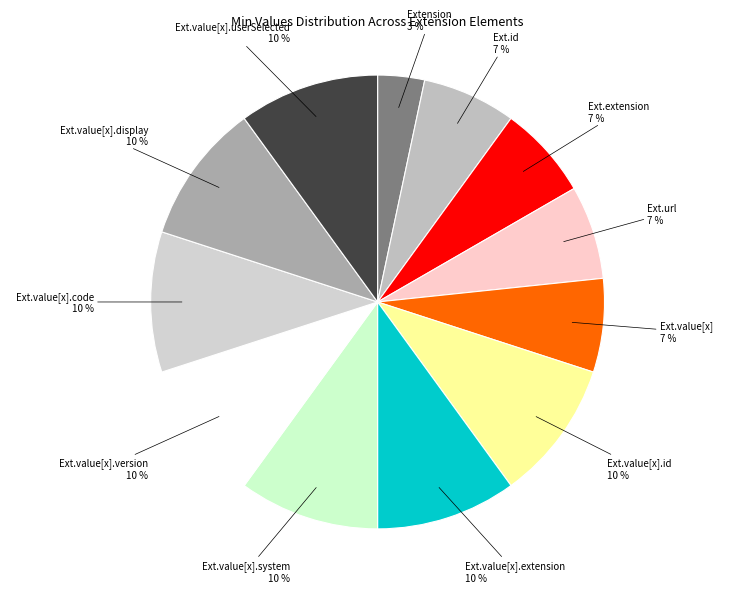

Count the number of slices in the pie.

12